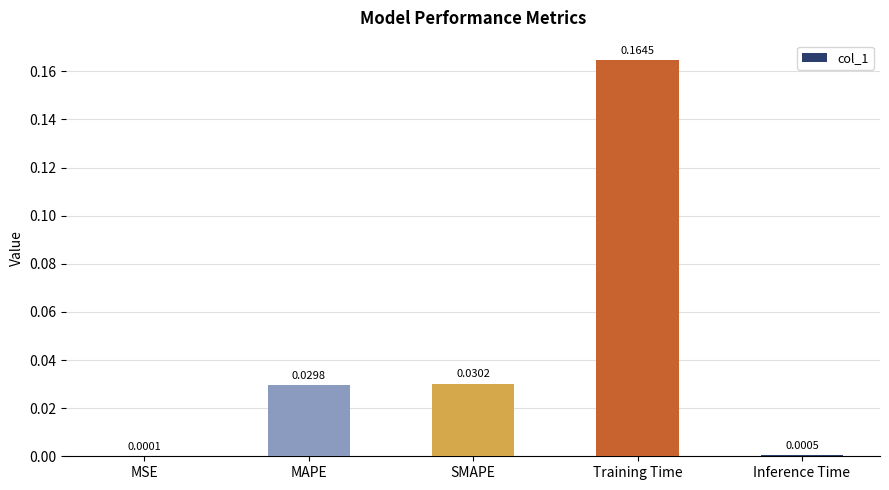

Which label corresponds to the largest value in the chart?

Training Time